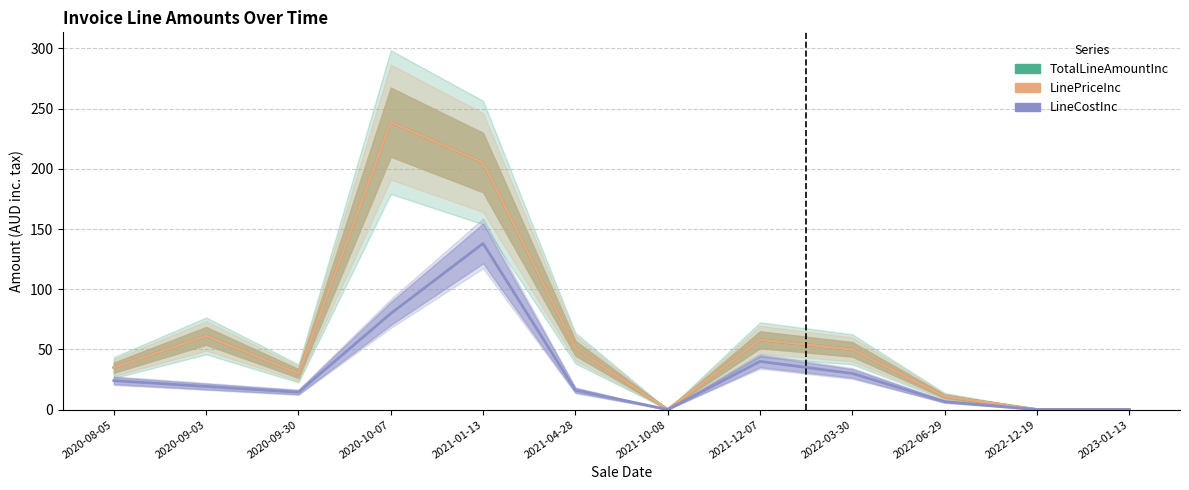

Is this an area chart (filled region under the line)?

No